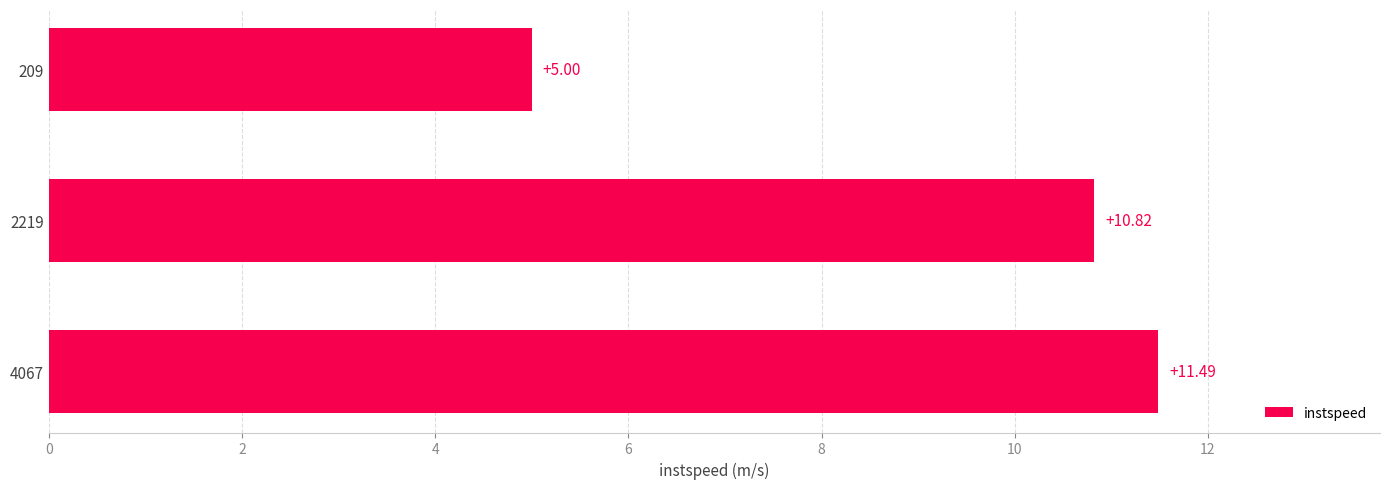

List the labels in order of value, smallest first.

209, 2219, 4067